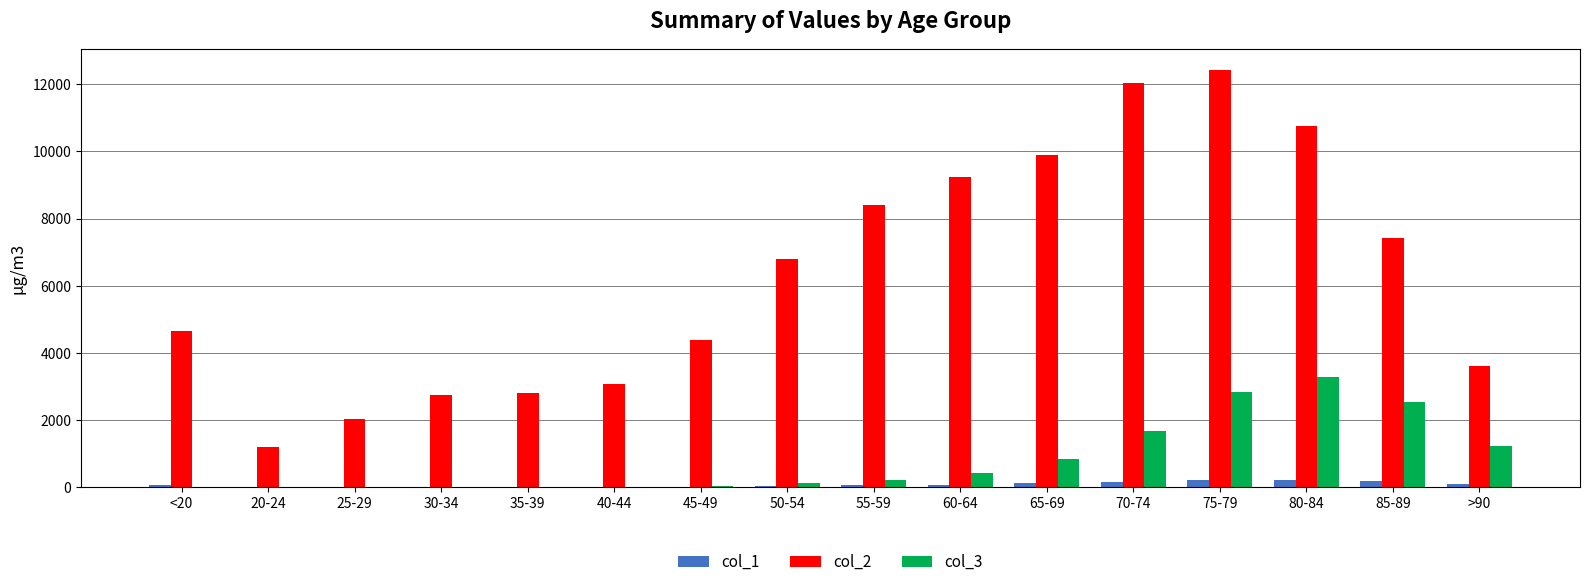

At which category is the sum across all series the highest?

75-79